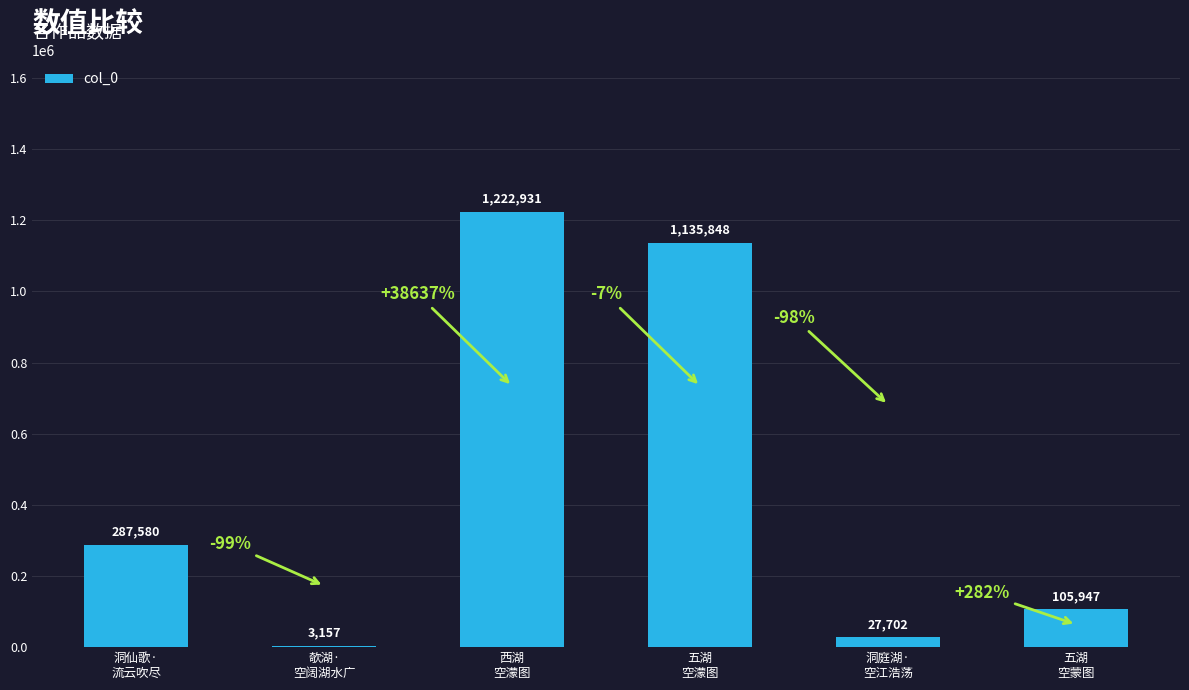

Reading left to right, extract all data points from this chart.

287580	3157	1222931	1135848	27702	105947